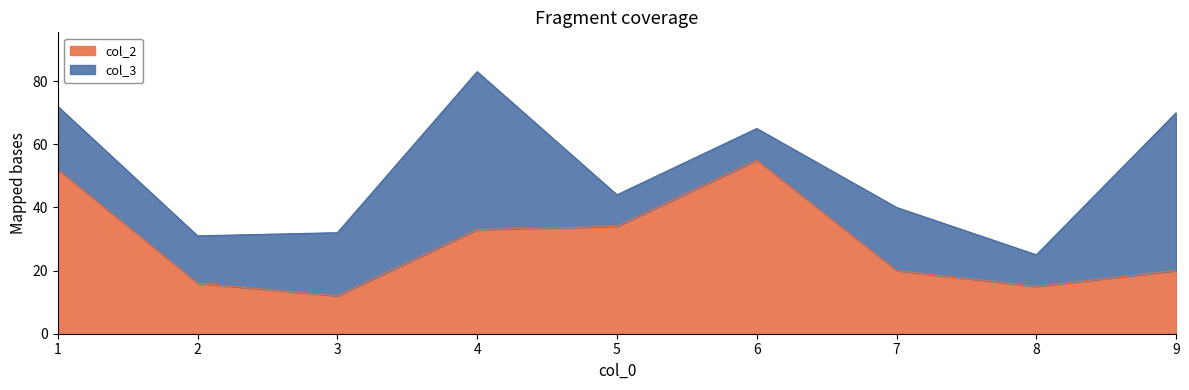

What is the value of the 1st point from the left?

52